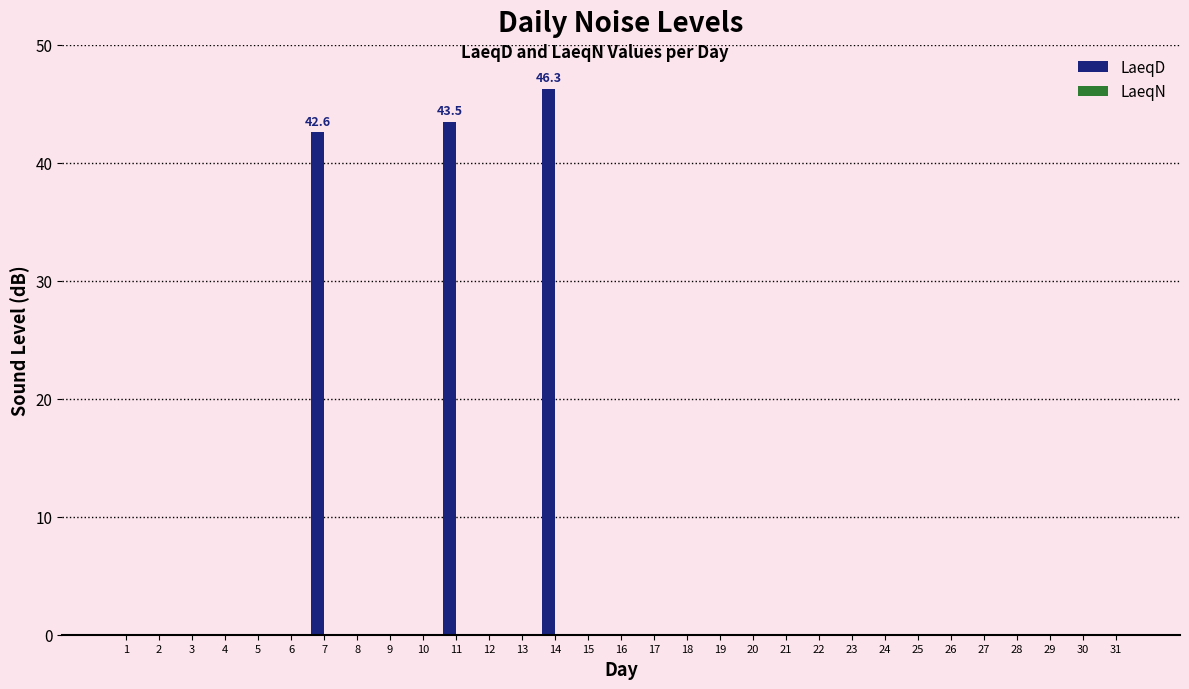

What is the sum of all values?

132.4